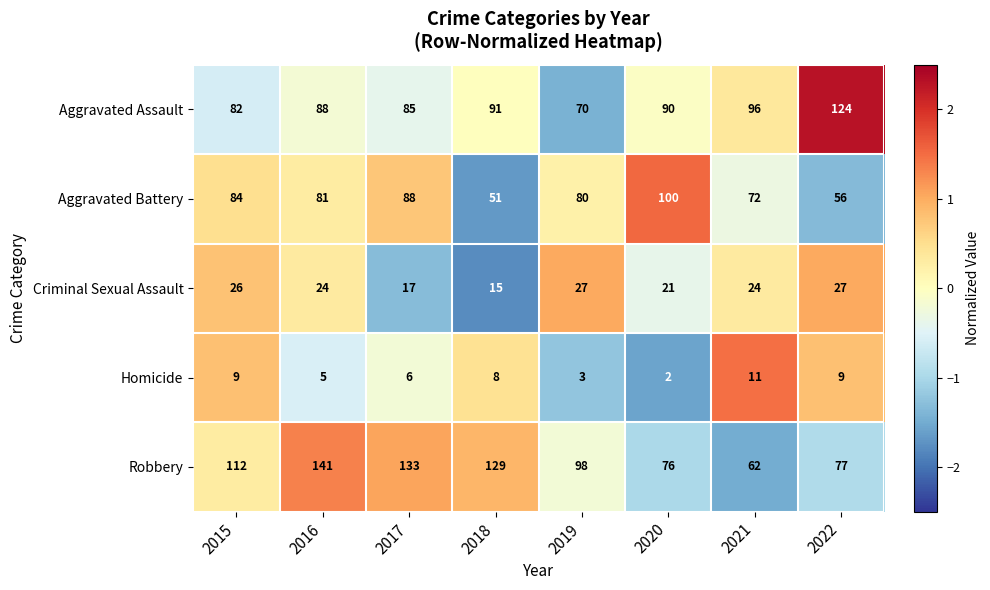

What is the average value of the Criminal Sexual Assault series?

23